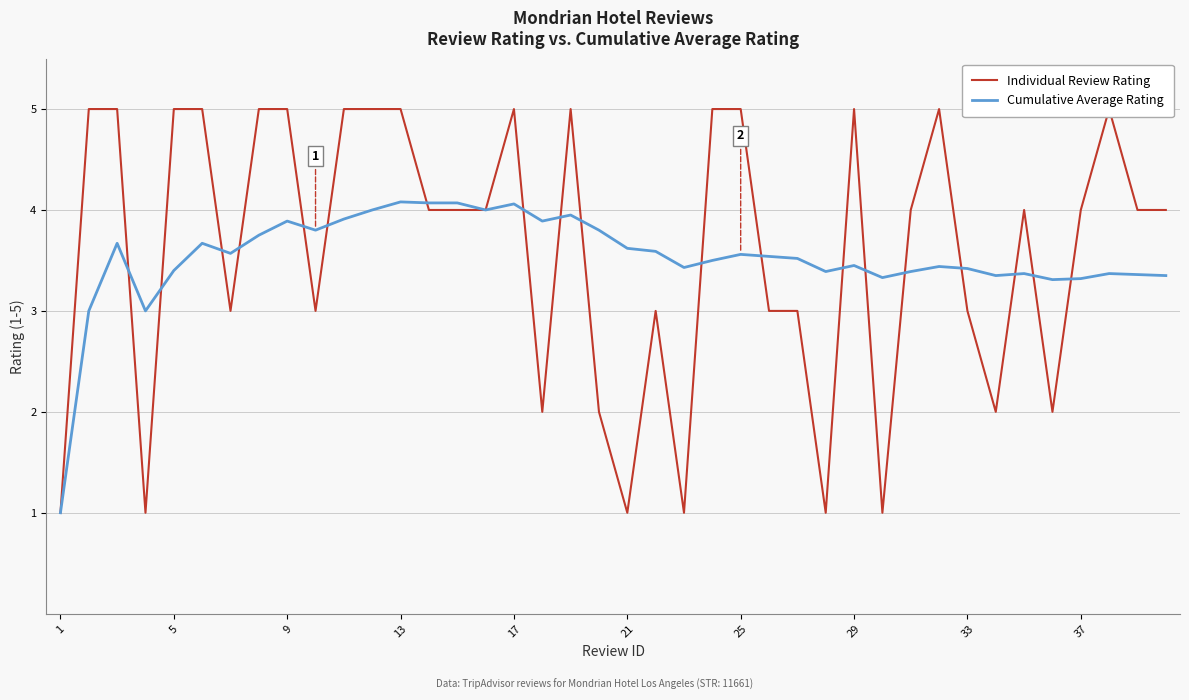

How many interior local valleys does the Cumulative Average Rating series have?

10